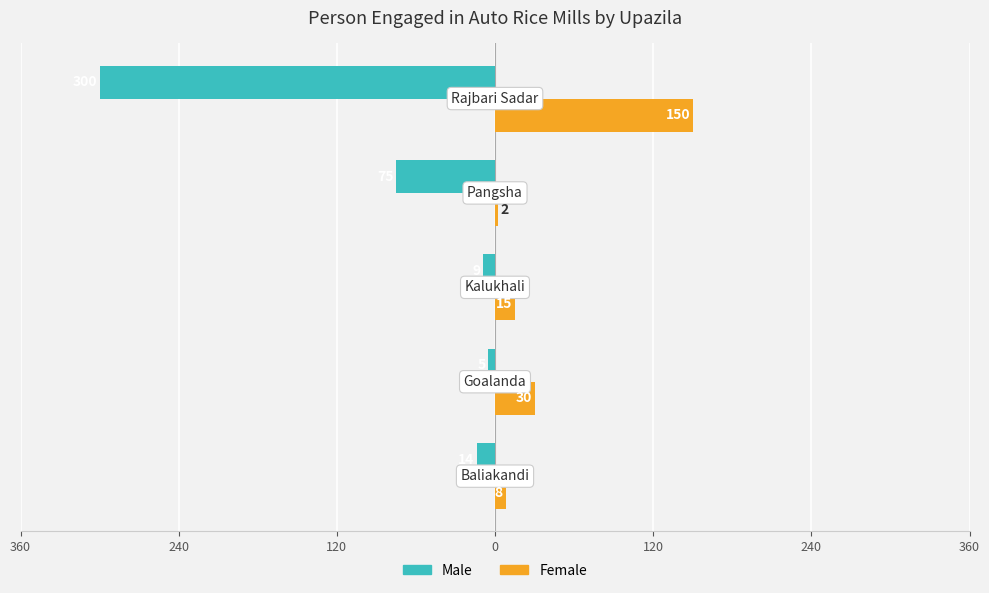

What are all the series names shown in the legend?

Male, Female